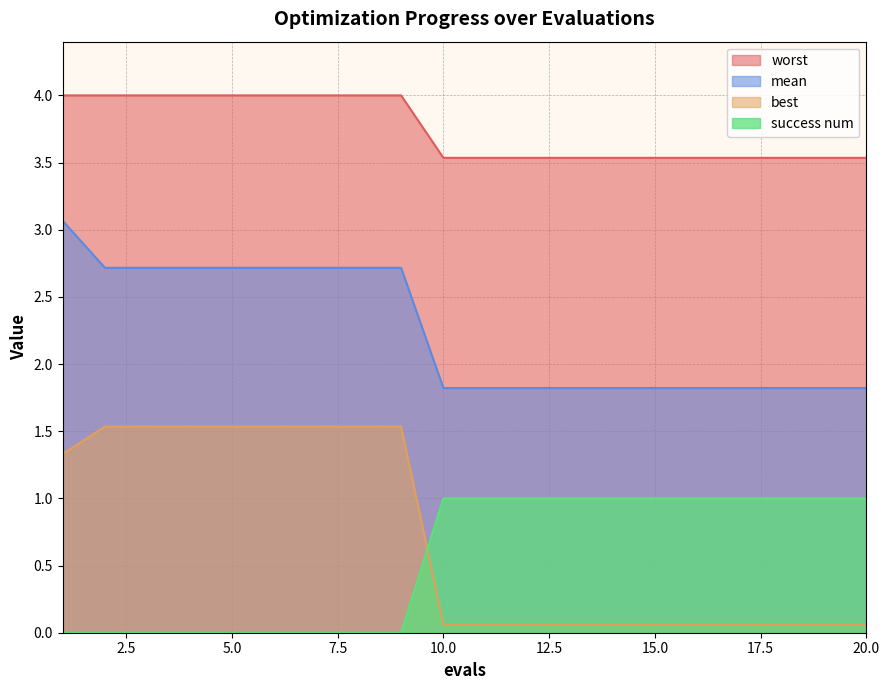

What is the value of the worst point at the 11th from the left?

3.5